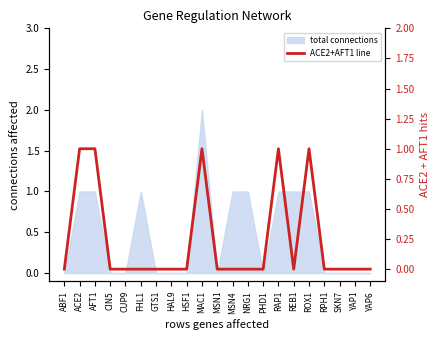

Reading left to right, list all the values displayed in this chart.

0	1	1	0	0	0	0	0	0	1	0	0	0	0	1	0	1	0	0	0	0